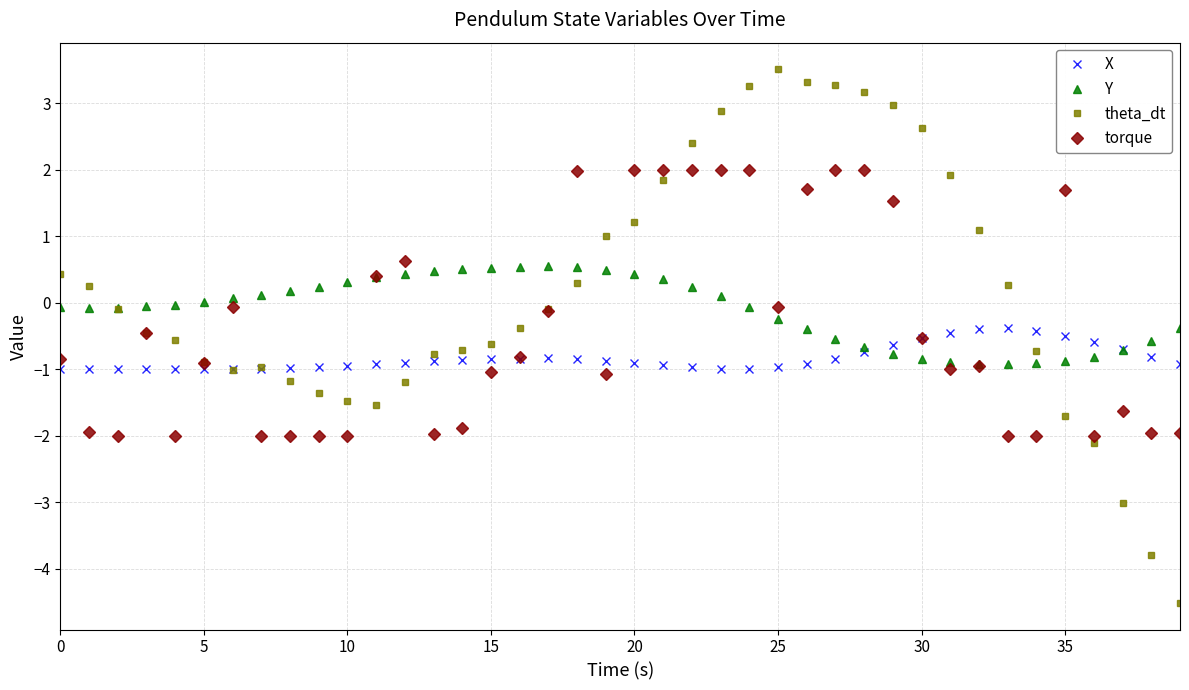

What is the value of the torque point at the 17th from the left?

-0.8